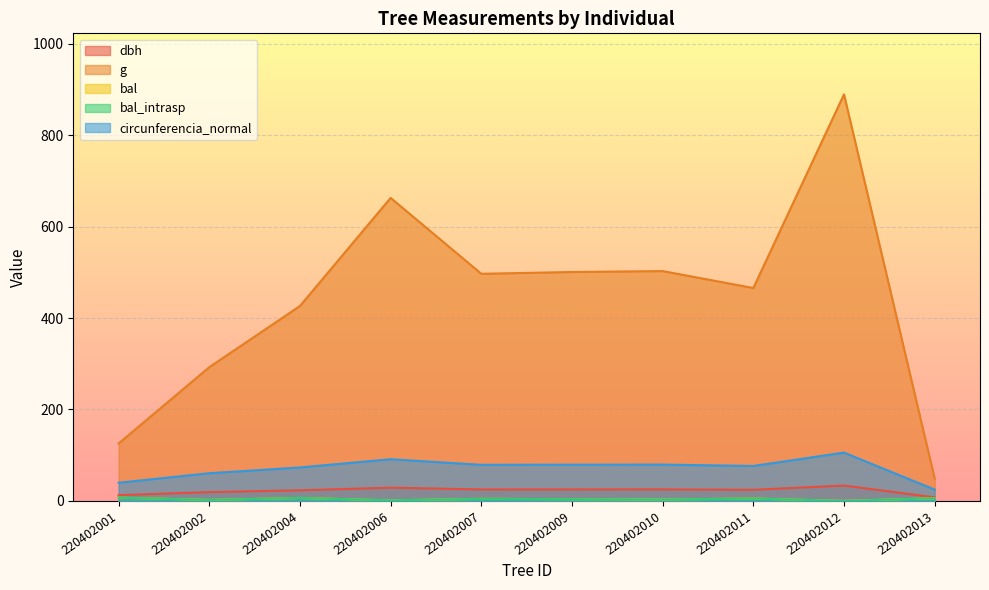

True or false: dbh and g intersect in this chart.

False